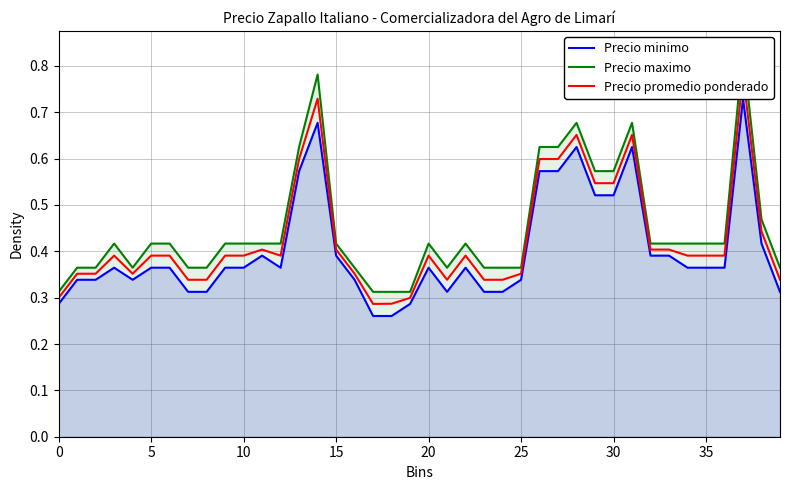

True or false: Precio minimo has a value of 0.2 at 30.

False